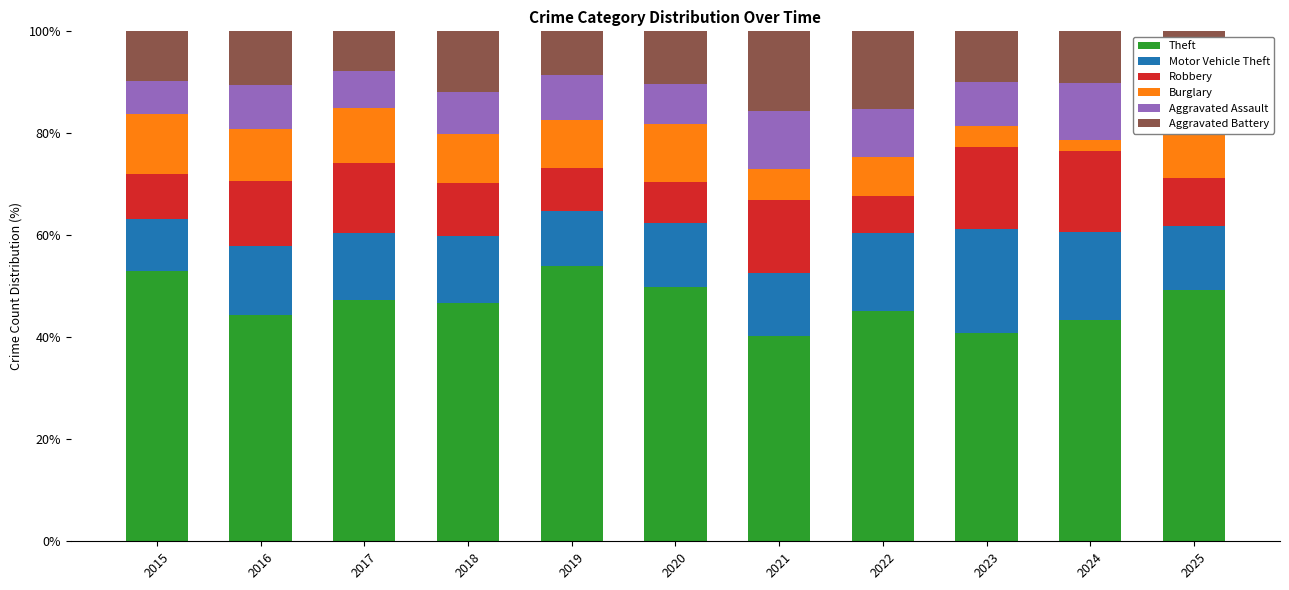

Is it true that Theft equals 40.3 at 2021?

True